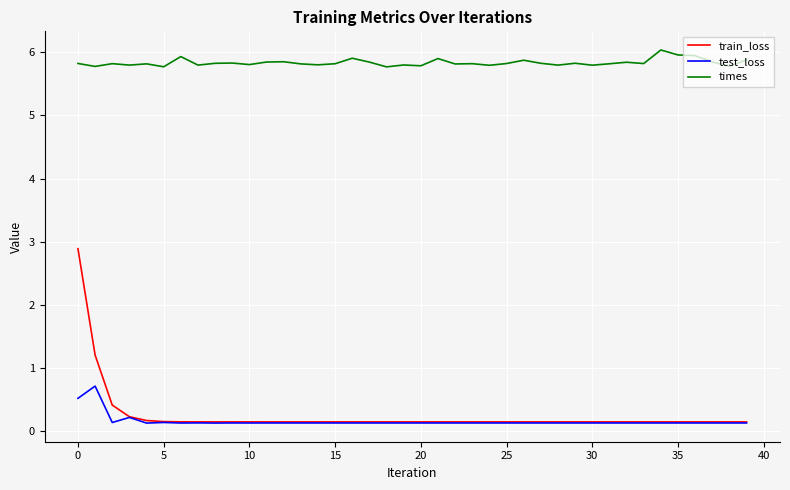

What is the average value of the train_loss series?

0.2